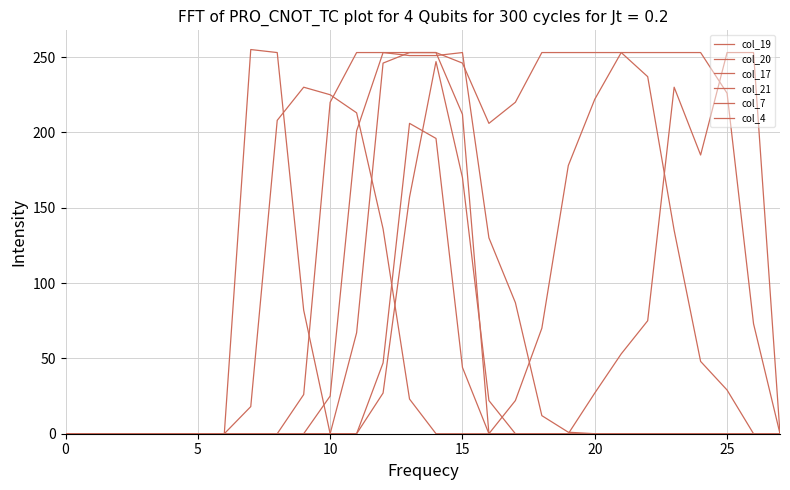

Does the chart display data point markers on the line(s)?

No